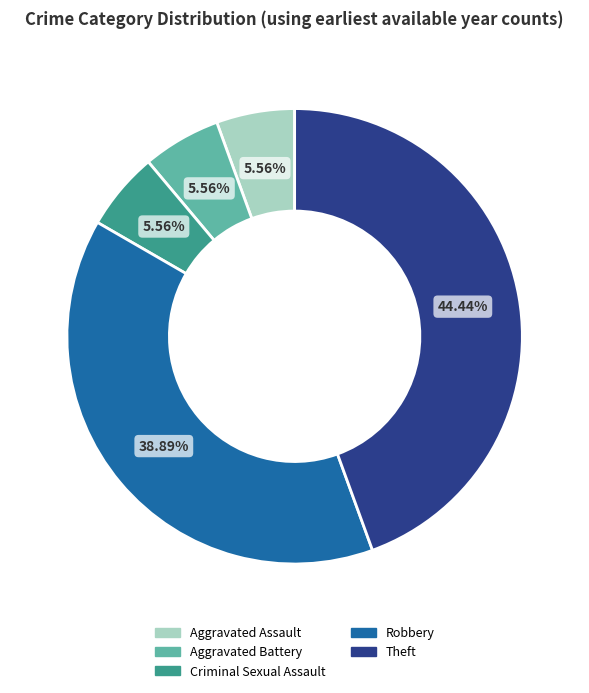

Which slice is the largest?

Theft